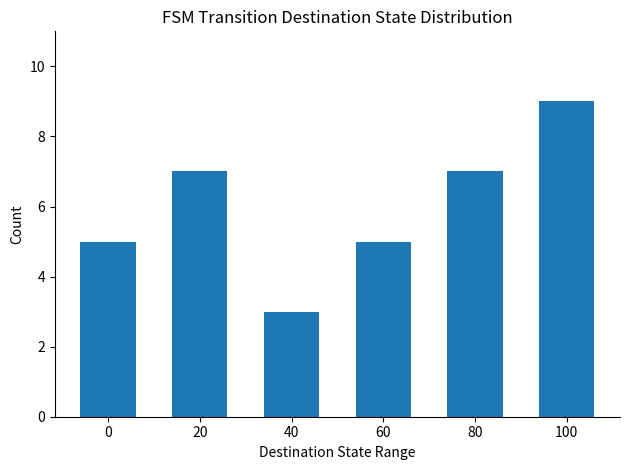

Is it true that the value at 100 is 2?

False